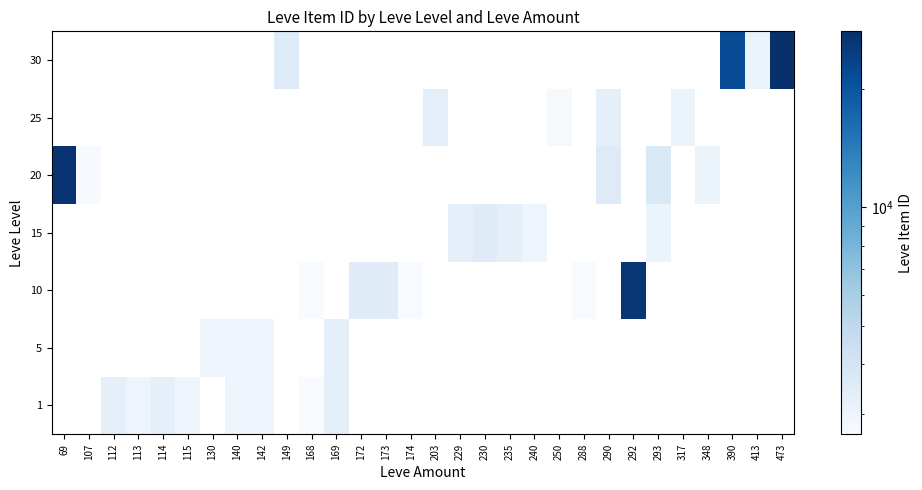

At which label does 25 reach its minimum?

69